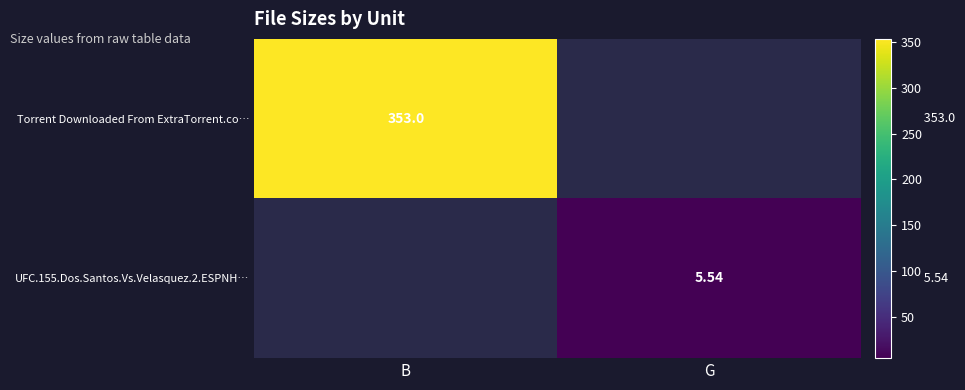

The UFC.155.Dos.Santos.Vs.Velasquez.2.ESPNH… series shows 5.5 at G. True or false?

True